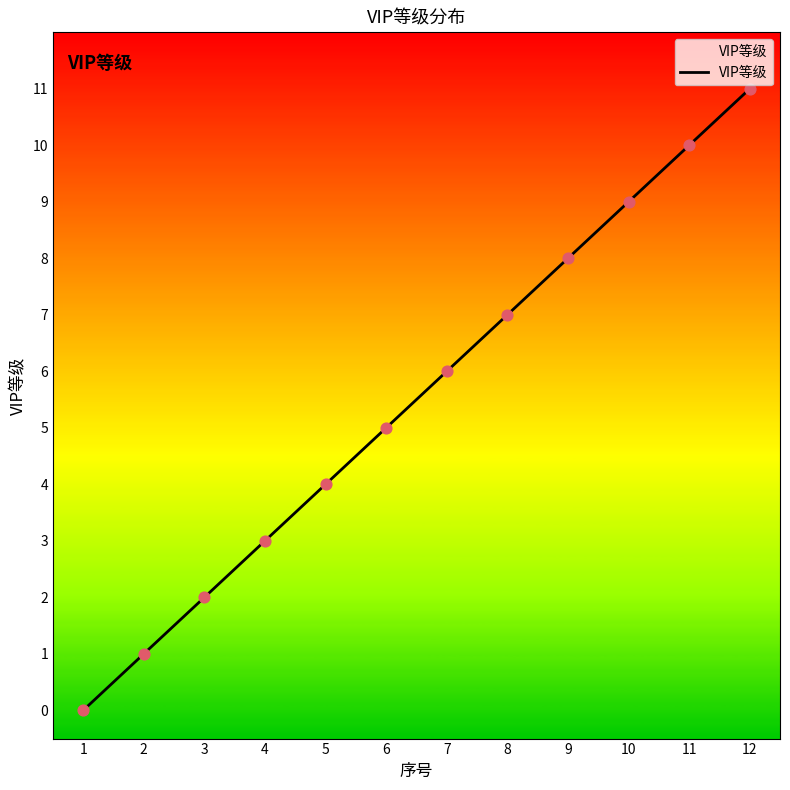

What is the ratio of the value at 12 to the value at 3?

5.5